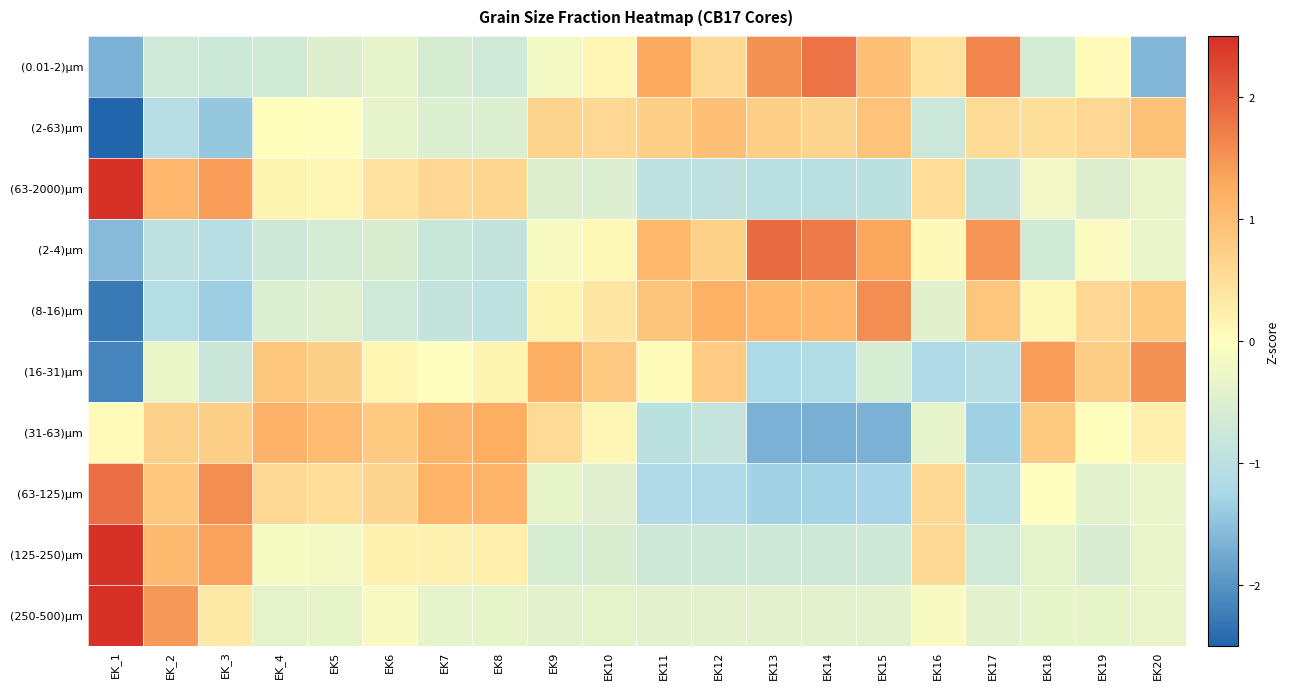

List the series in order of their peak value, lowest first.

(2-63)μm, (31-63)μm, (16-31)μm, (8-16)μm, (0.01-2)μm, (63-125)μm, (2-4)μm, (63-2000)μm, (125-250)μm, (250-500)μm